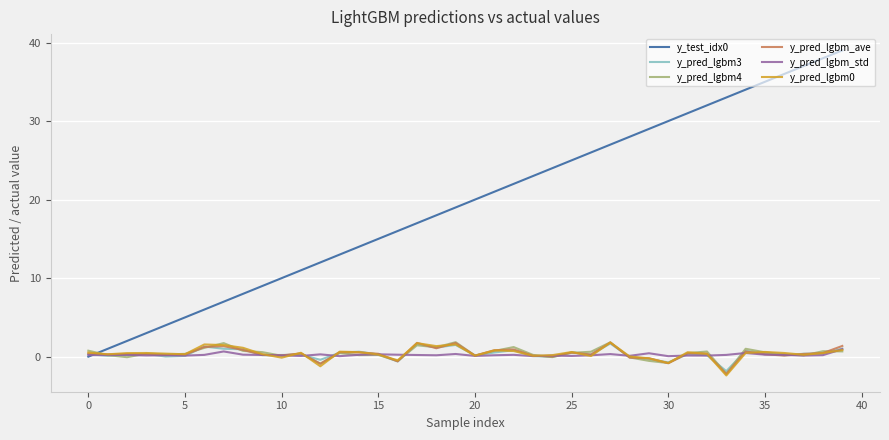

What is the highest value of the y_pred_lgbm_ave series?

1.8